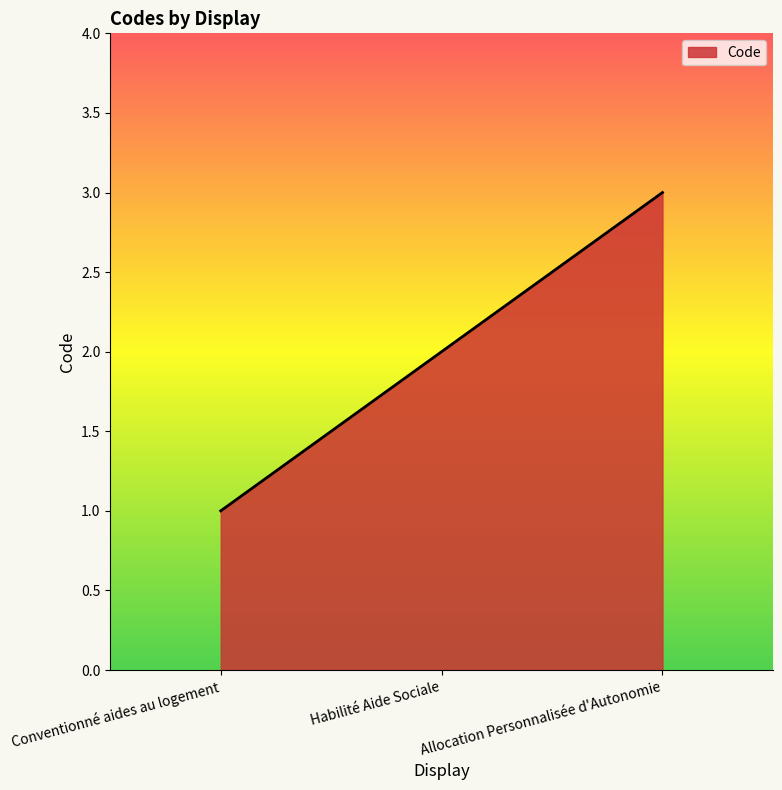

What position from the left is Habilité Aide Sociale?

2